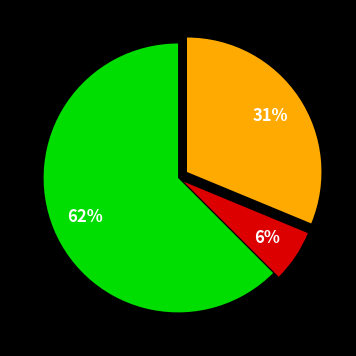

Is there any slice that represents more than half of the pie?

Yes